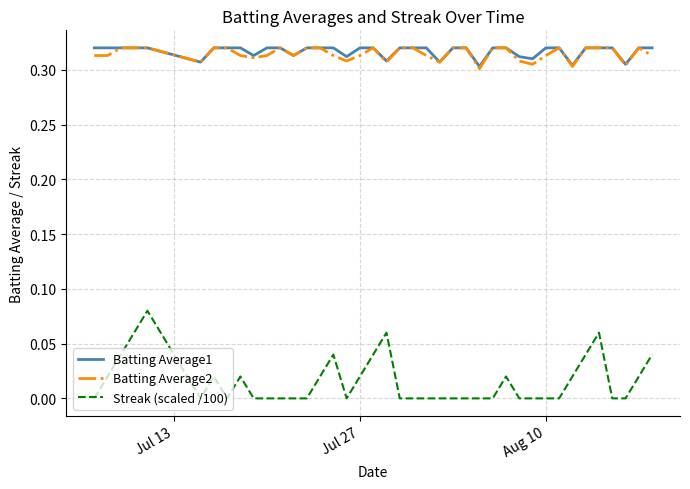

Which series has the widest spread of values?

Streak (scaled /100)